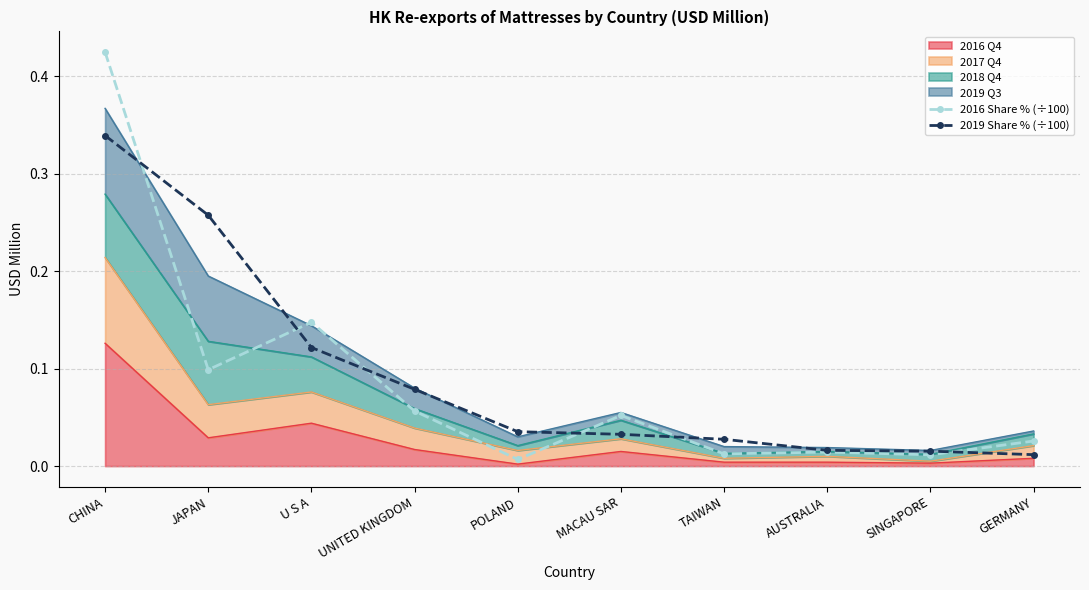

The 2016 Share % (÷100) series shows 0.0 at TAIWAN. True or false?

True